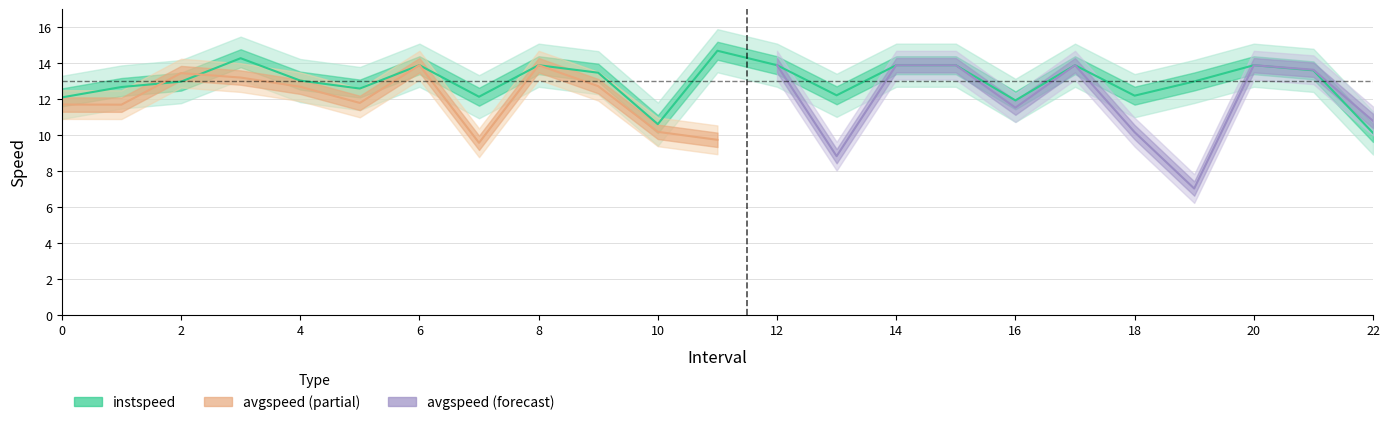

How many points are lower than both their immediate neighbors (excluding endpoints)?

6